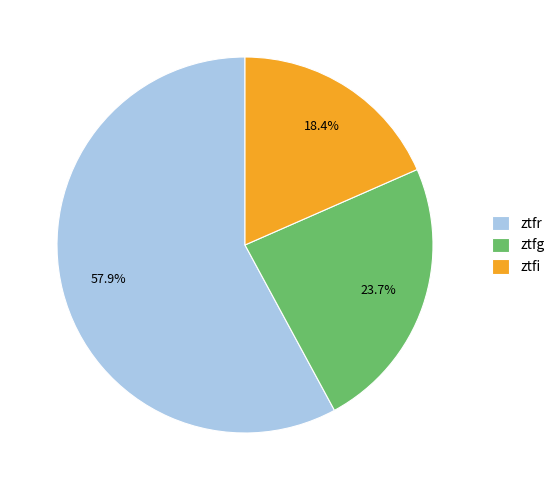

Is it true that ztfr is 48% of the pie?

False